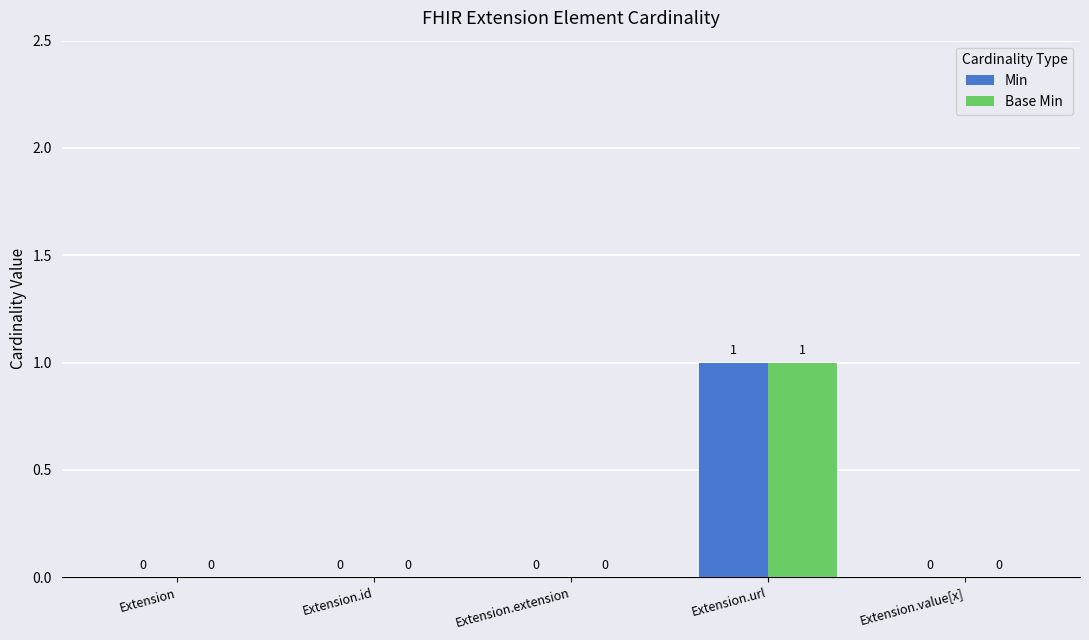

At which category is the sum across all series the highest?

Extension.url